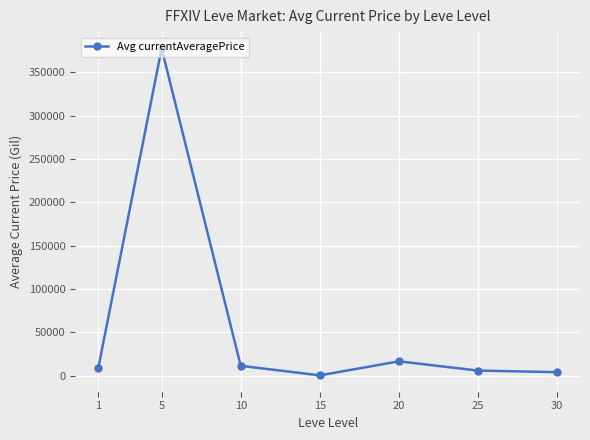

Read the value at 20.

16483.3